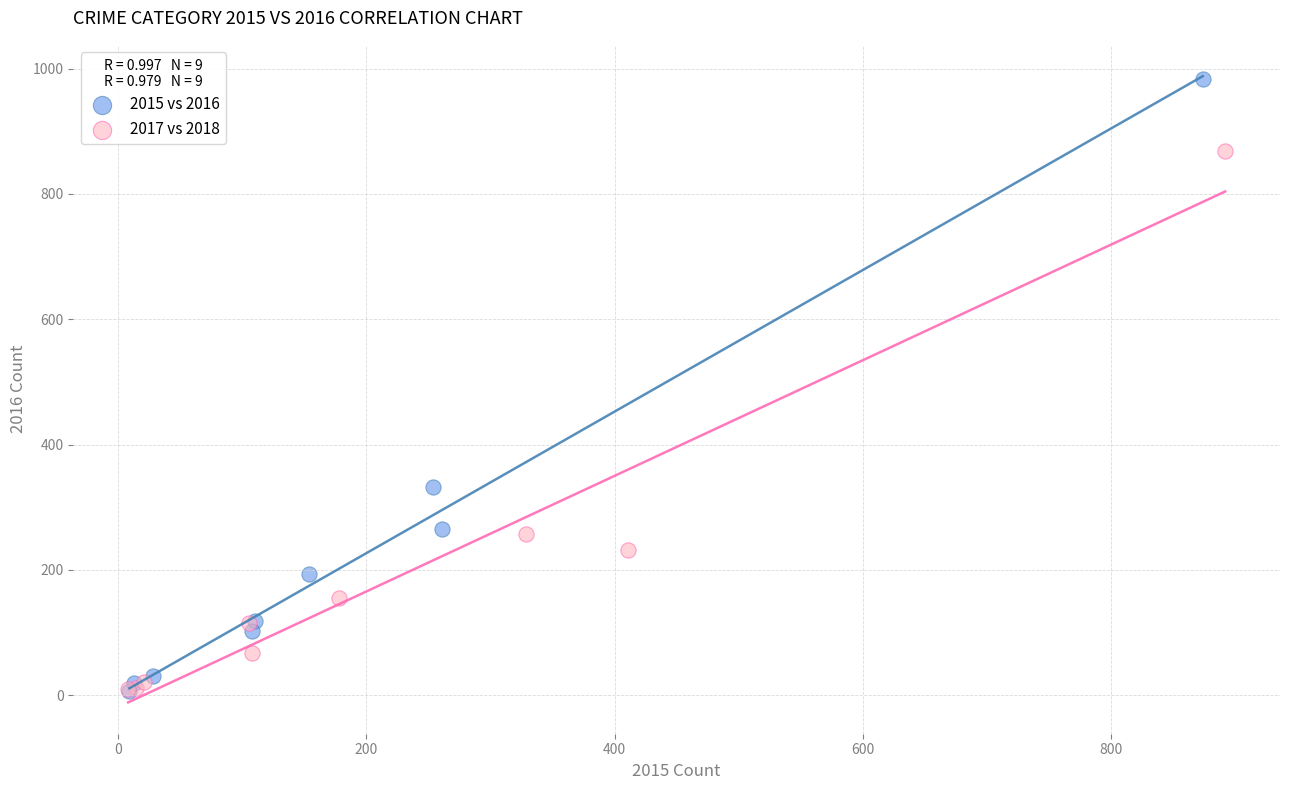

Which series reaches the maximum Y coordinate?

2015 vs 2016